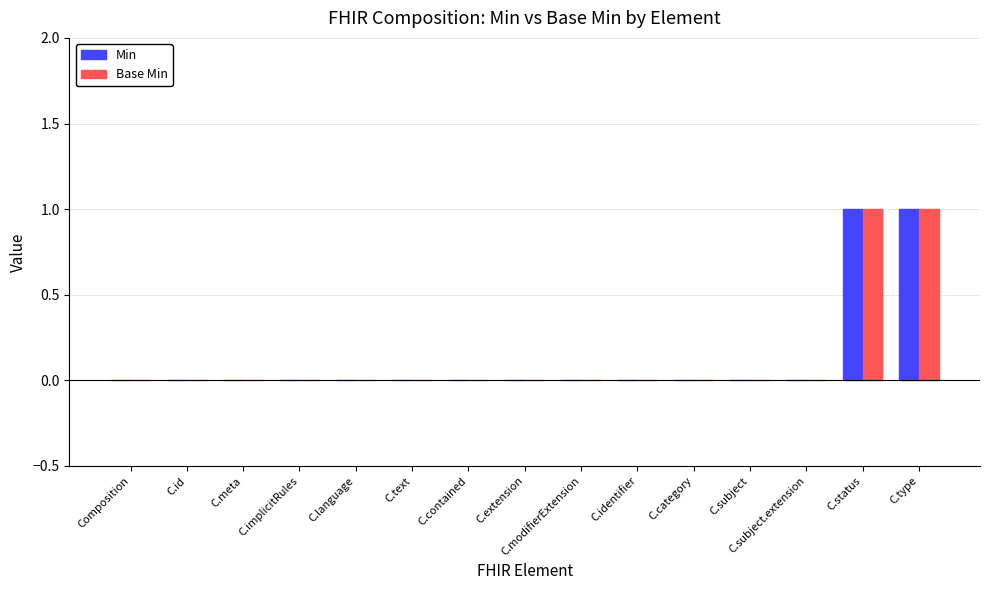

How many distinct data groups are displayed?

2